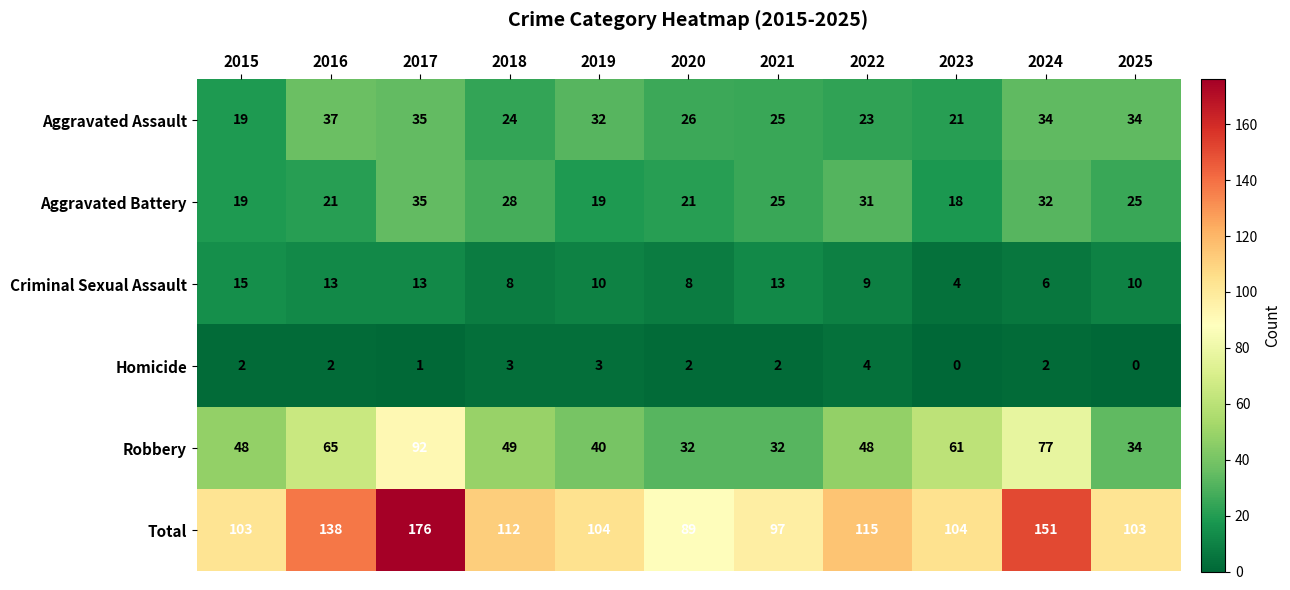

What is the spread (max minus min) of values at 2015?

101